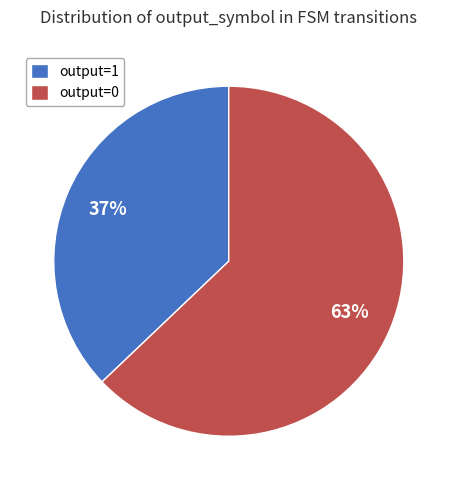

To the nearest percent, what is the average slice percentage?

50%